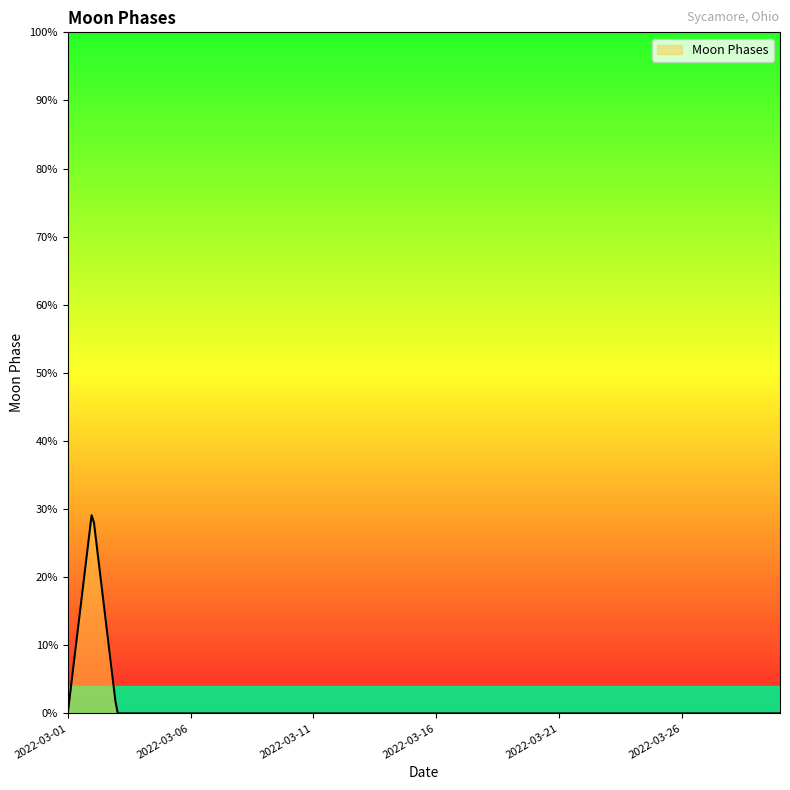

Does the chart display data point markers on the line(s)?

No